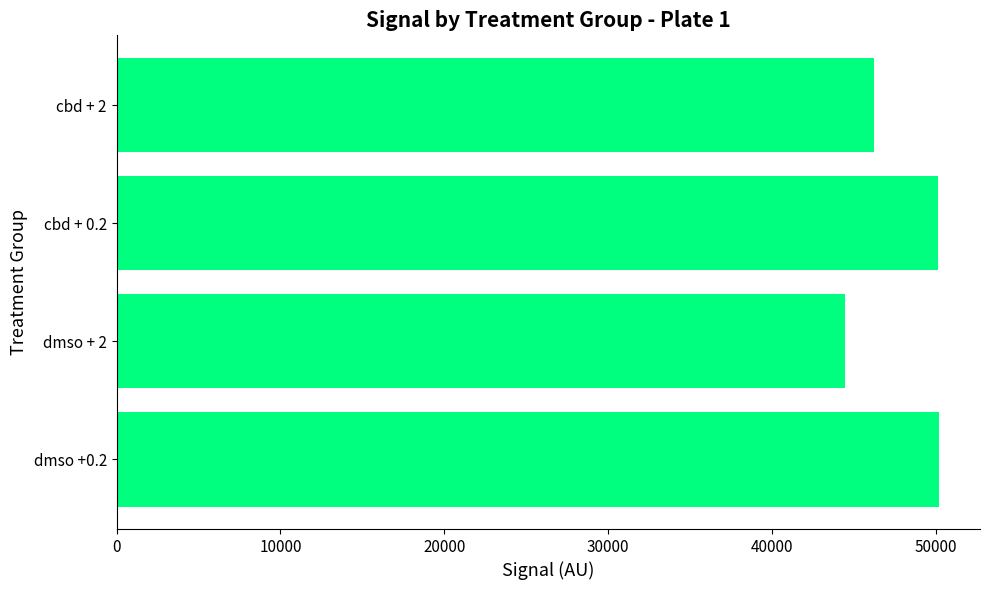

Are the bars grouped side by side (vs. stacked)?

No